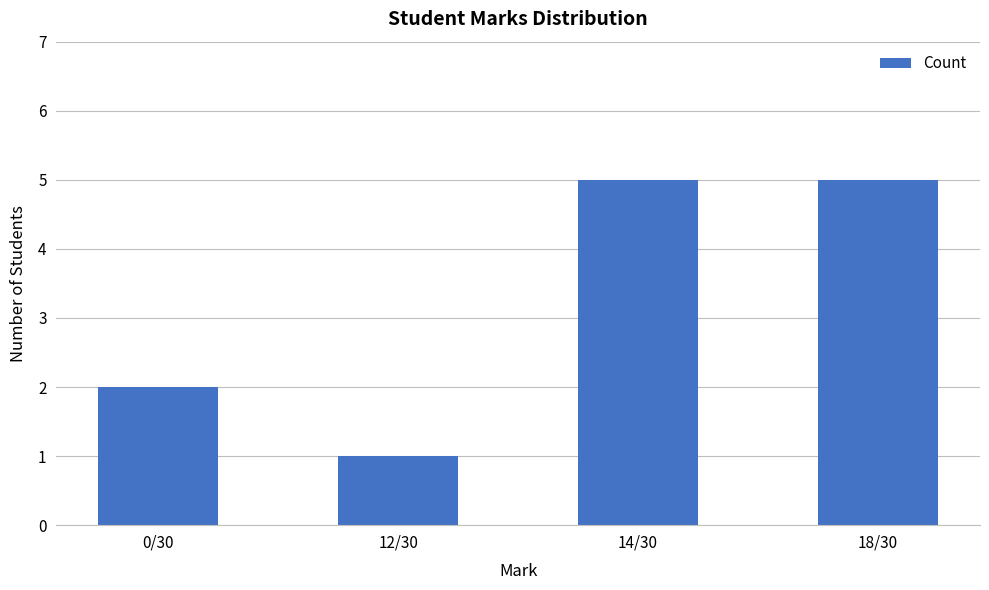

Reading left to right, transcribe all the data shown in this chart.

2	1	5	5